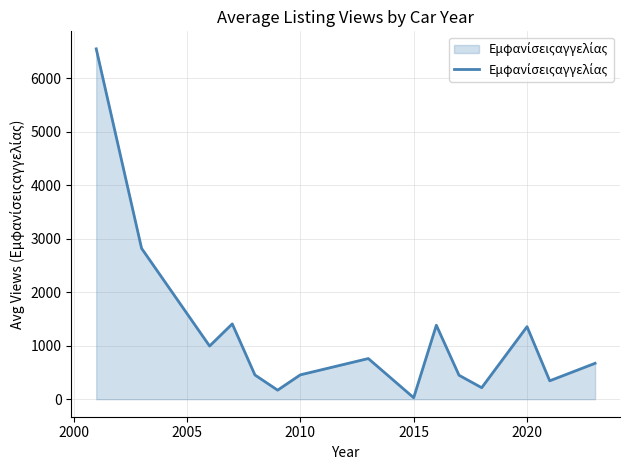

What is the greatest value displayed?

6549